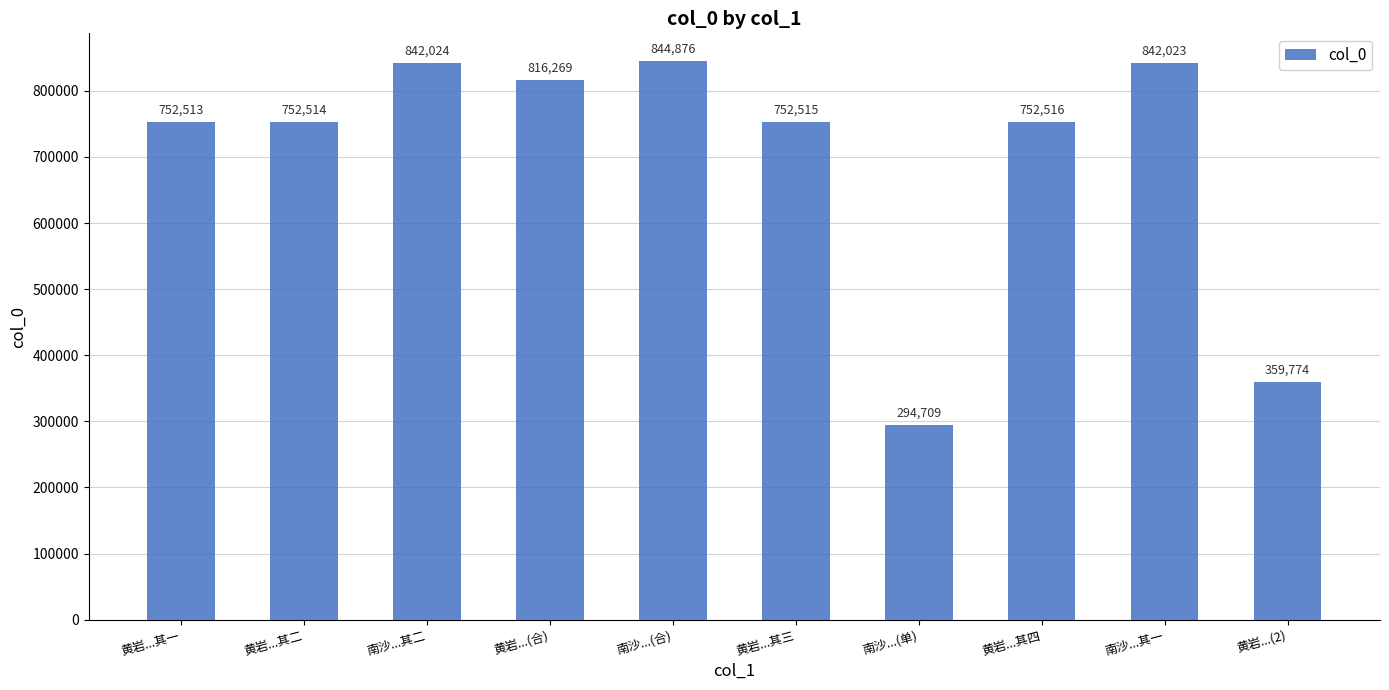

Which label corresponds to the largest value in the chart?

南沙...(合)